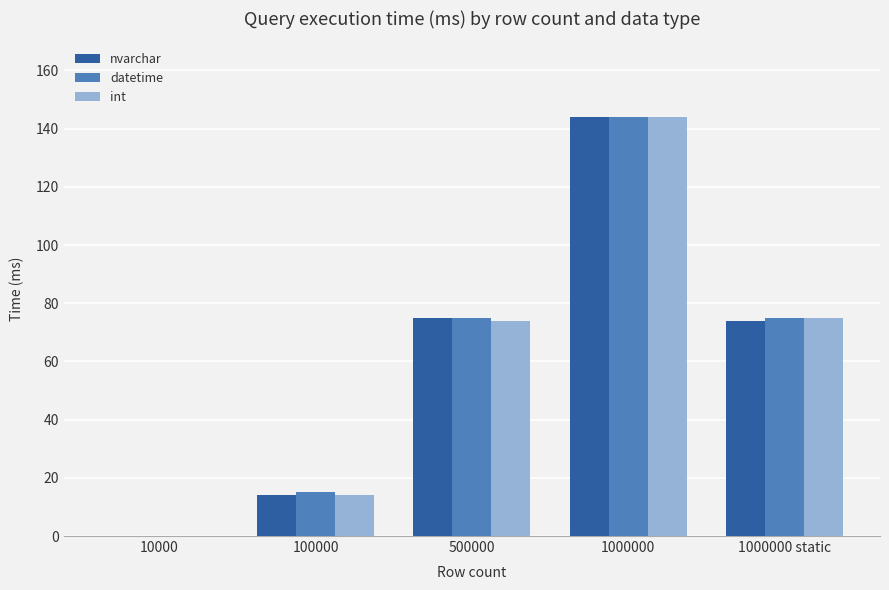

Reading left to right, list all the values displayed in this chart.

nvarchar: 10000=0	100000=14	500000=75	1000000=144	1000000 static=74
datetime: 10000=0	100000=15	500000=75	1000000=144	1000000 static=75
int: 10000=0	100000=14	500000=74	1000000=144	1000000 static=75